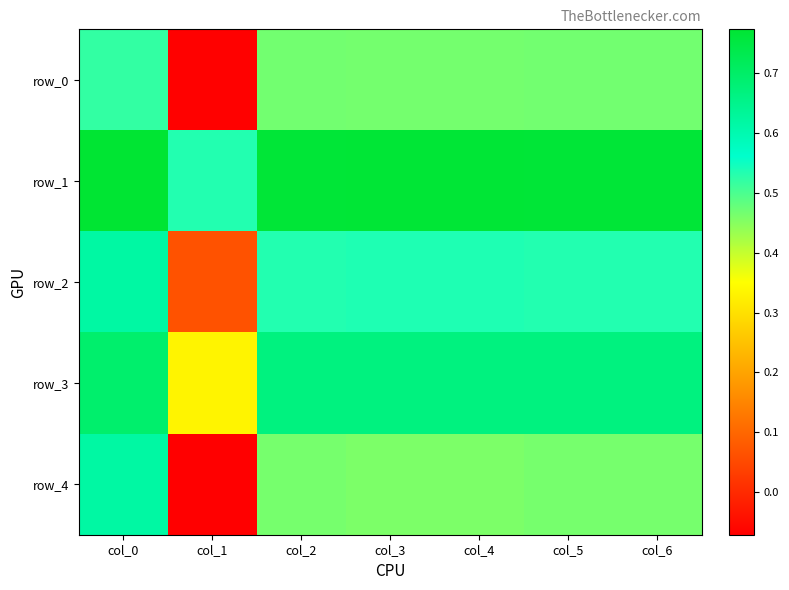

What is the average value of the row_4 series?

0.4